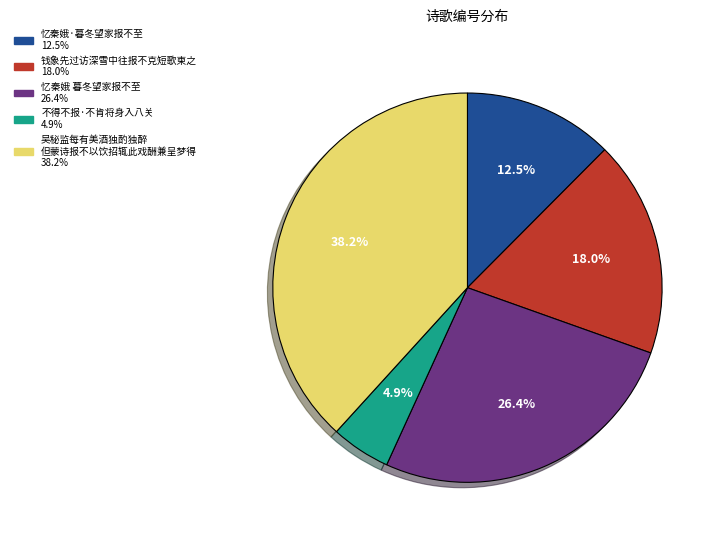

Is there any slice that represents more than half of the pie?

No